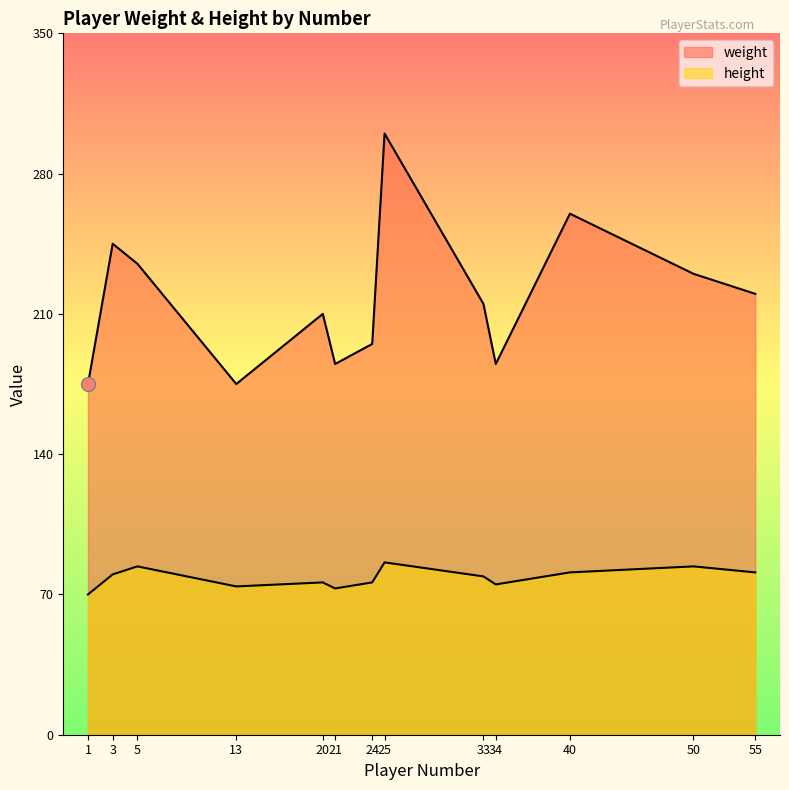

What is the total value across all series at 55?

301